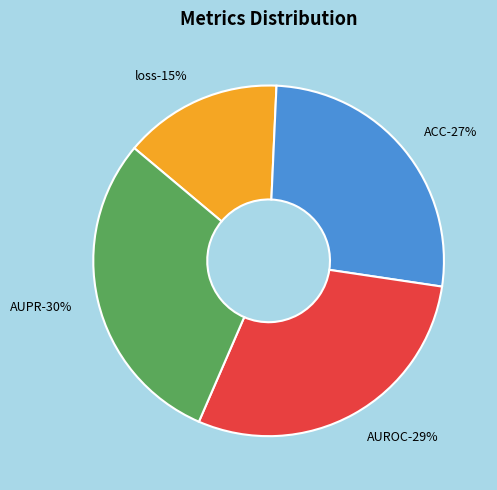

To the nearest percent, what is the difference between the largest and smallest slice percentages?

15%